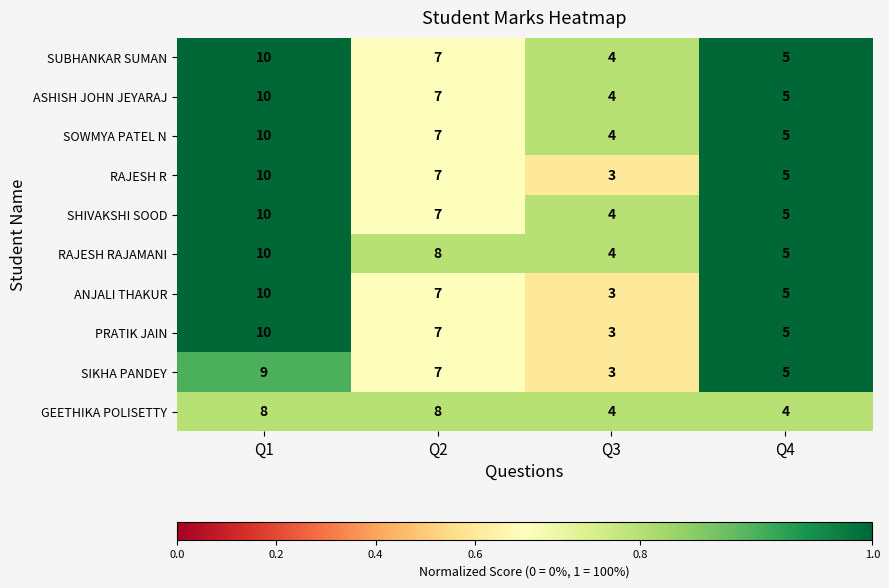

The value of PRATIK JAIN at Q3 is 3. True or false?

True